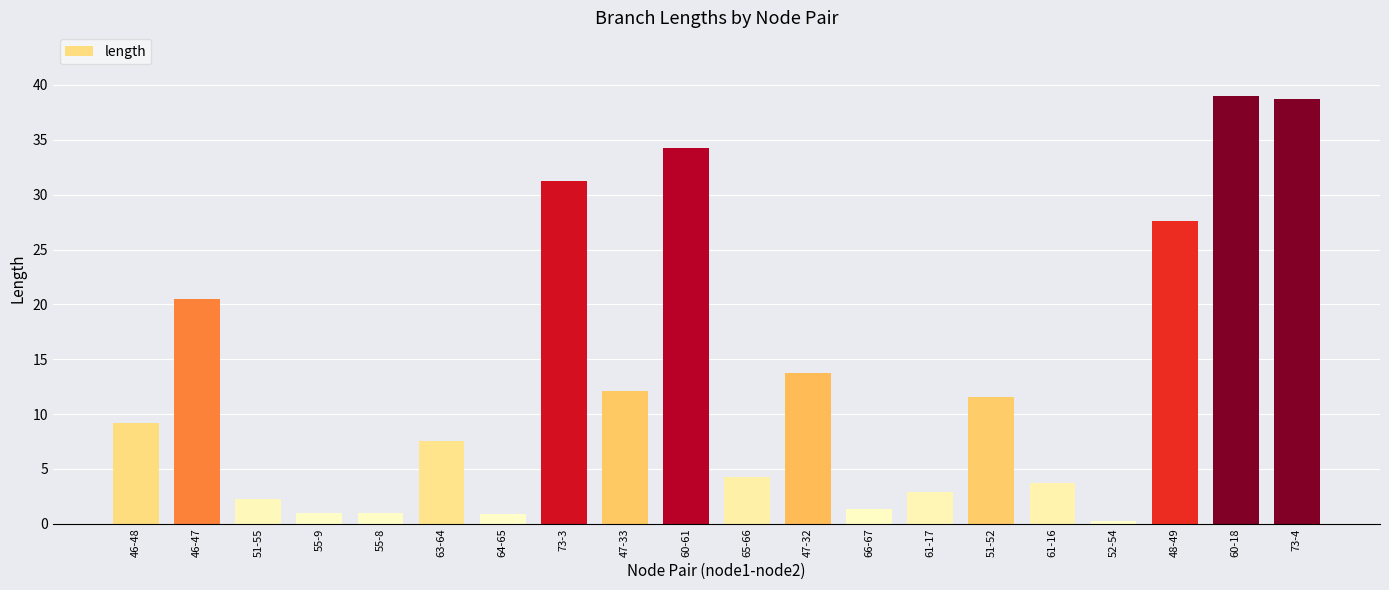

What is the maximum value shown in the chart?

39.0